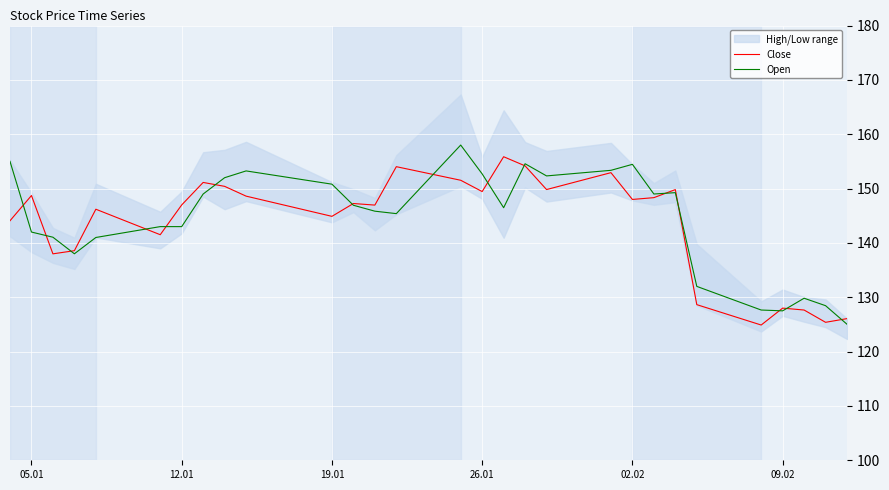

True or false: Close and Open intersect in this chart.

True